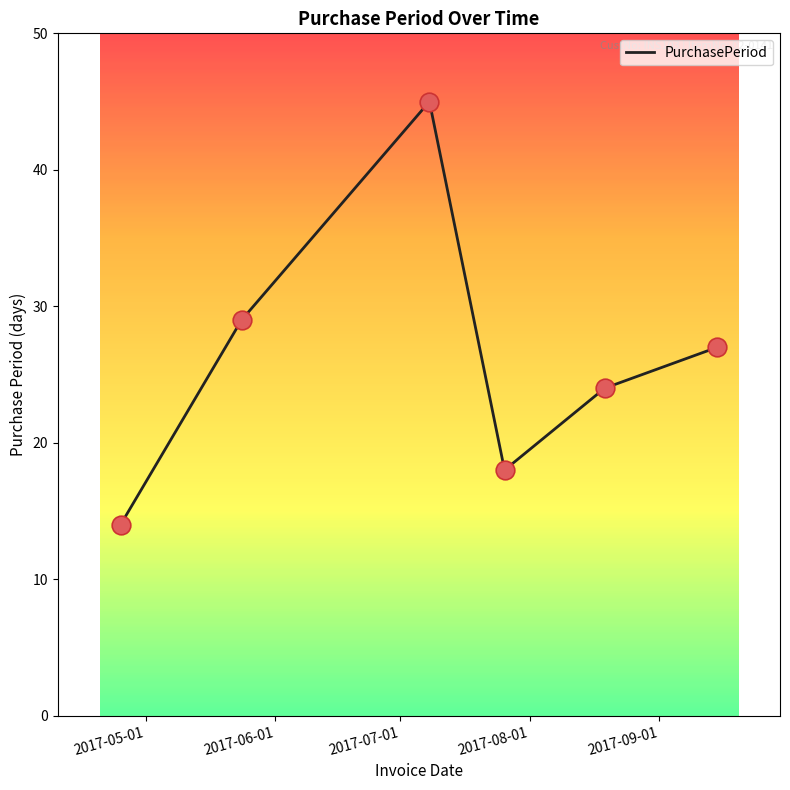

True or false: the data has more than 1 interior local peaks.

False